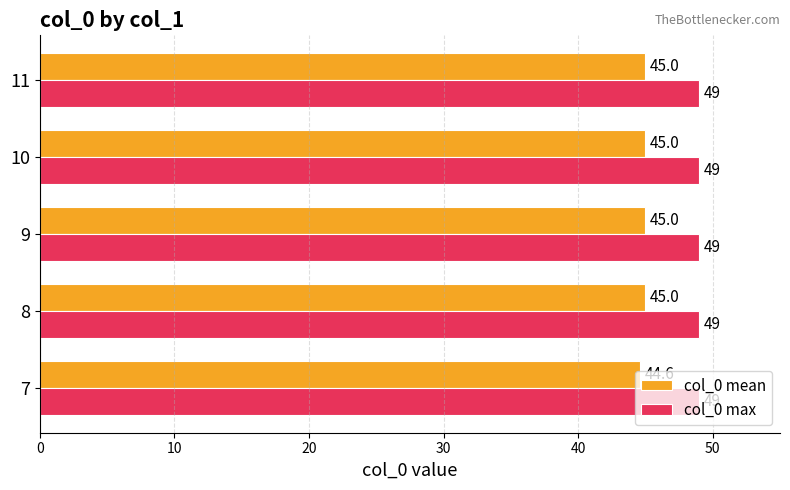

What is the spread (max minus min) of values at 10?

4.0